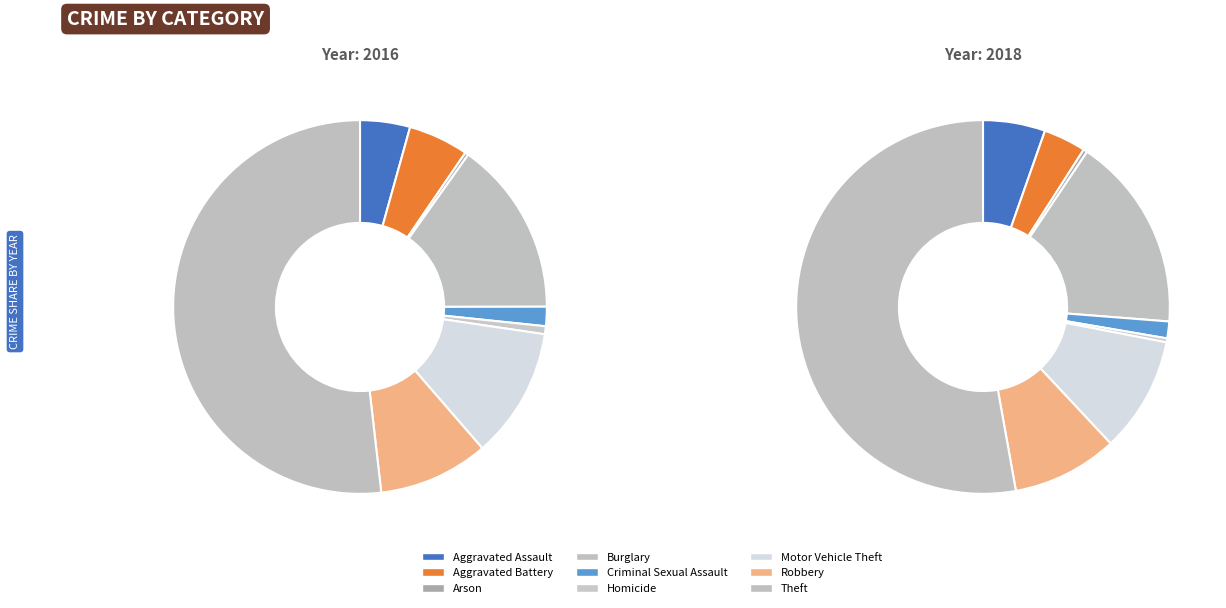

The Aggravated Battery slice represents 1% of the pie. True or false?

False